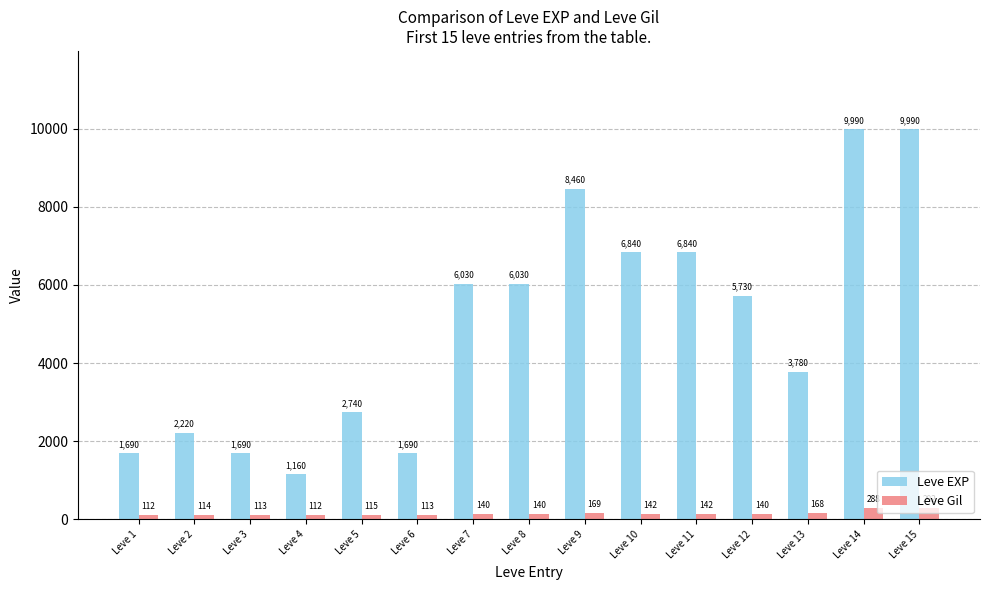

Is it true that Leve EXP equals 9990 at Leve 15?

True